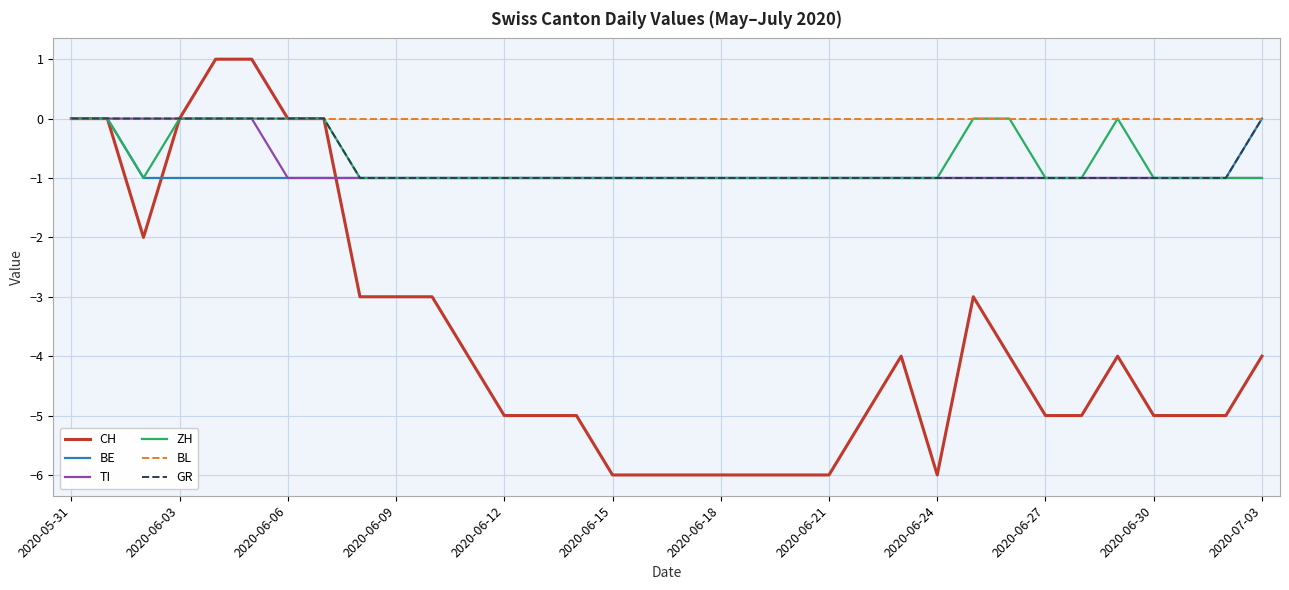

Which series has the largest range (max minus min)?

CH